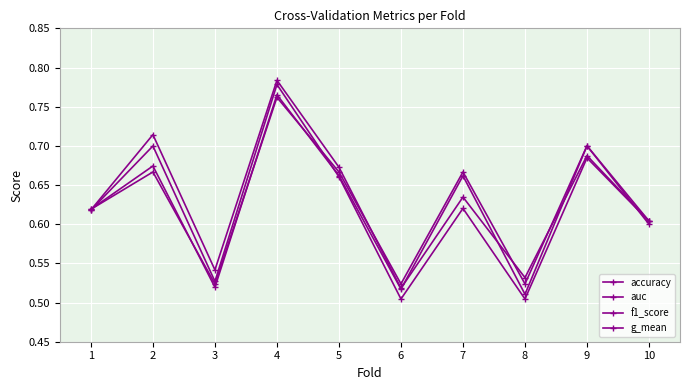

Which category has the lowest value across all series?

6